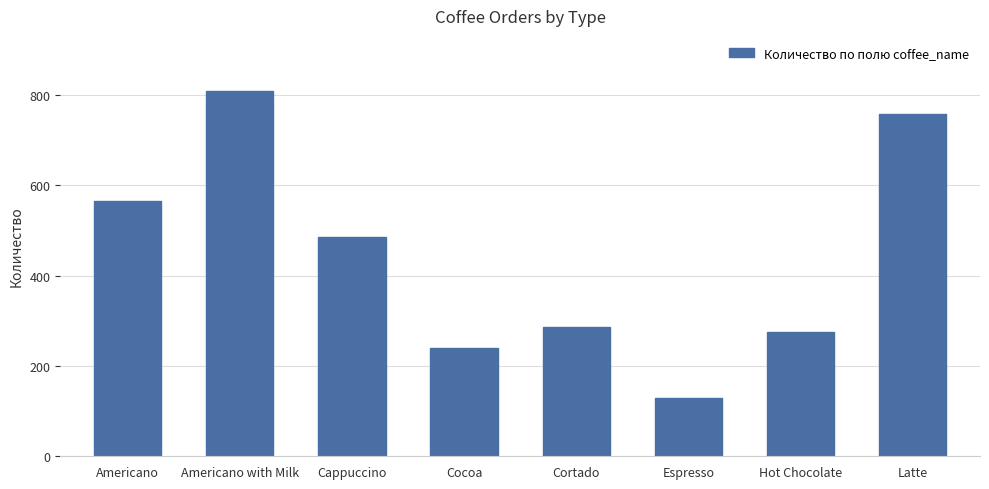

What is the average value?

443